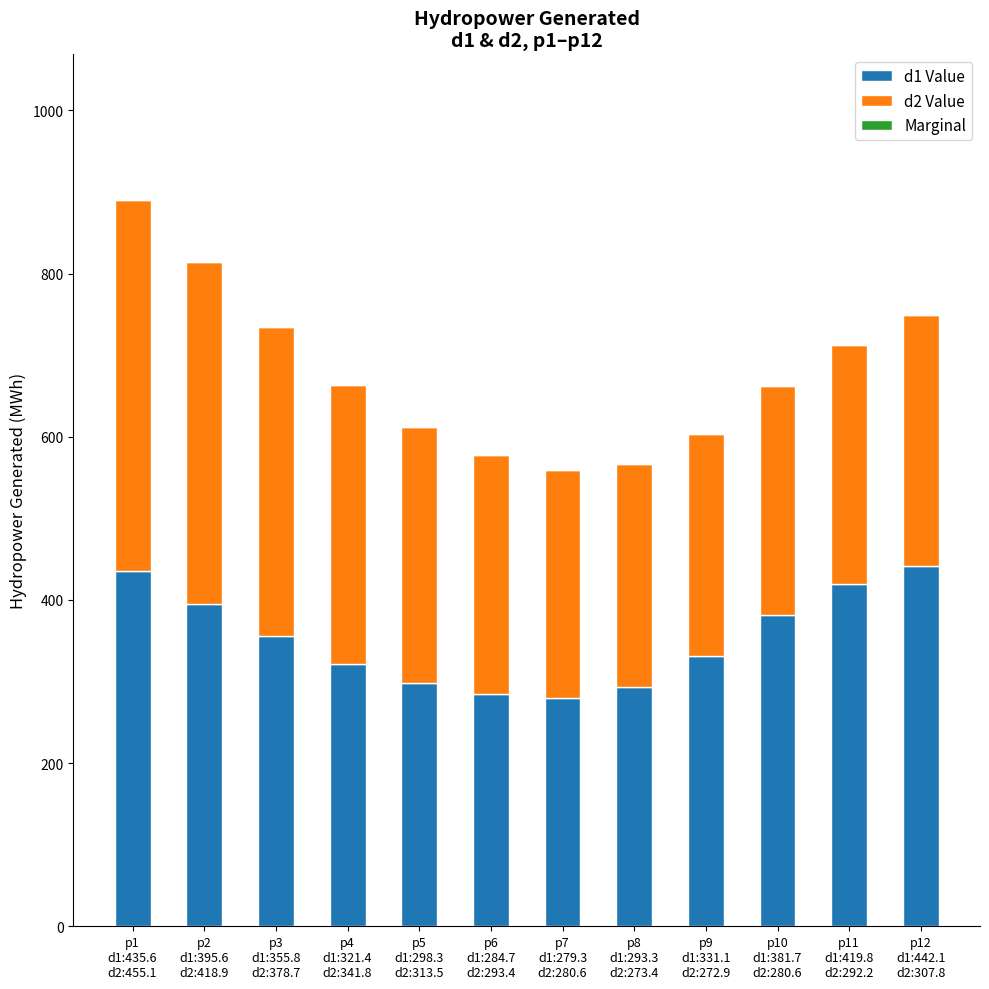

What is the sum of all d1 Value values?

4238.7